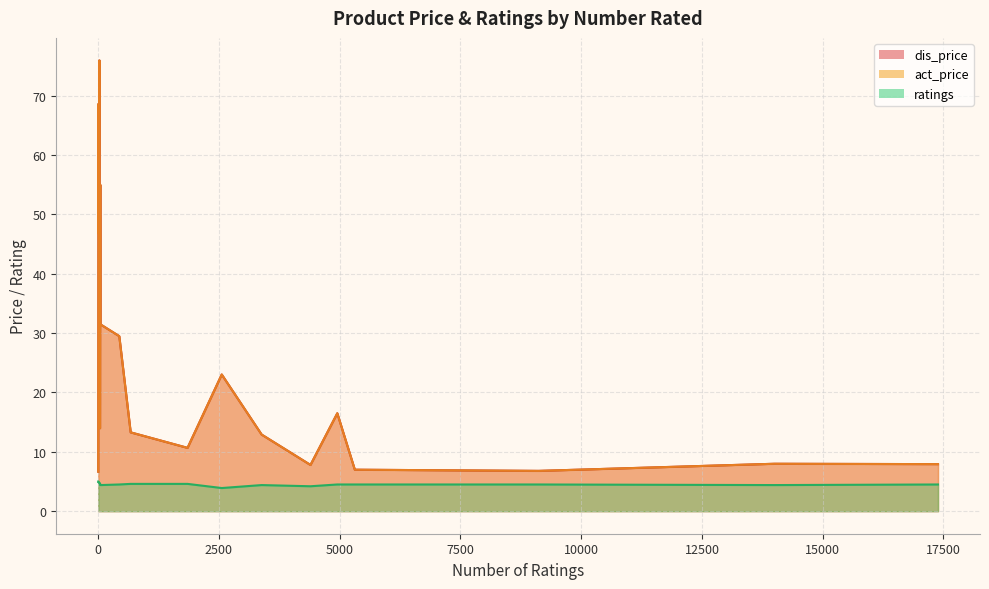

True or false: ratings and dis_price intersect in this chart.

False